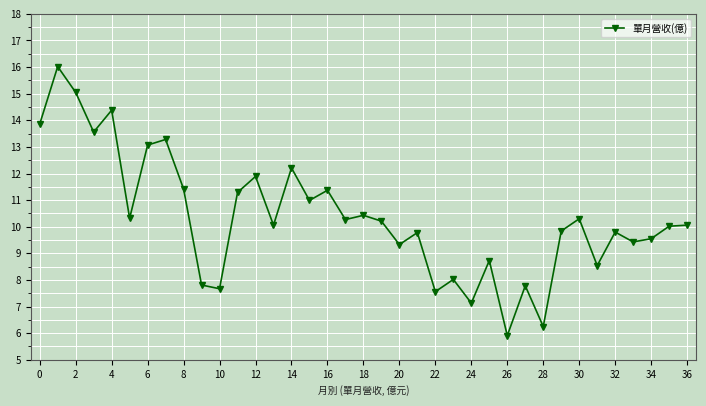

What is the smallest value displayed?

5.9